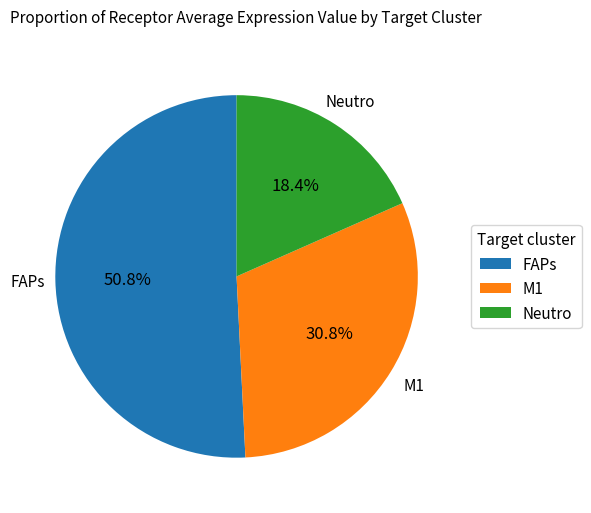

Does Neutro represent more than half of the total?

No